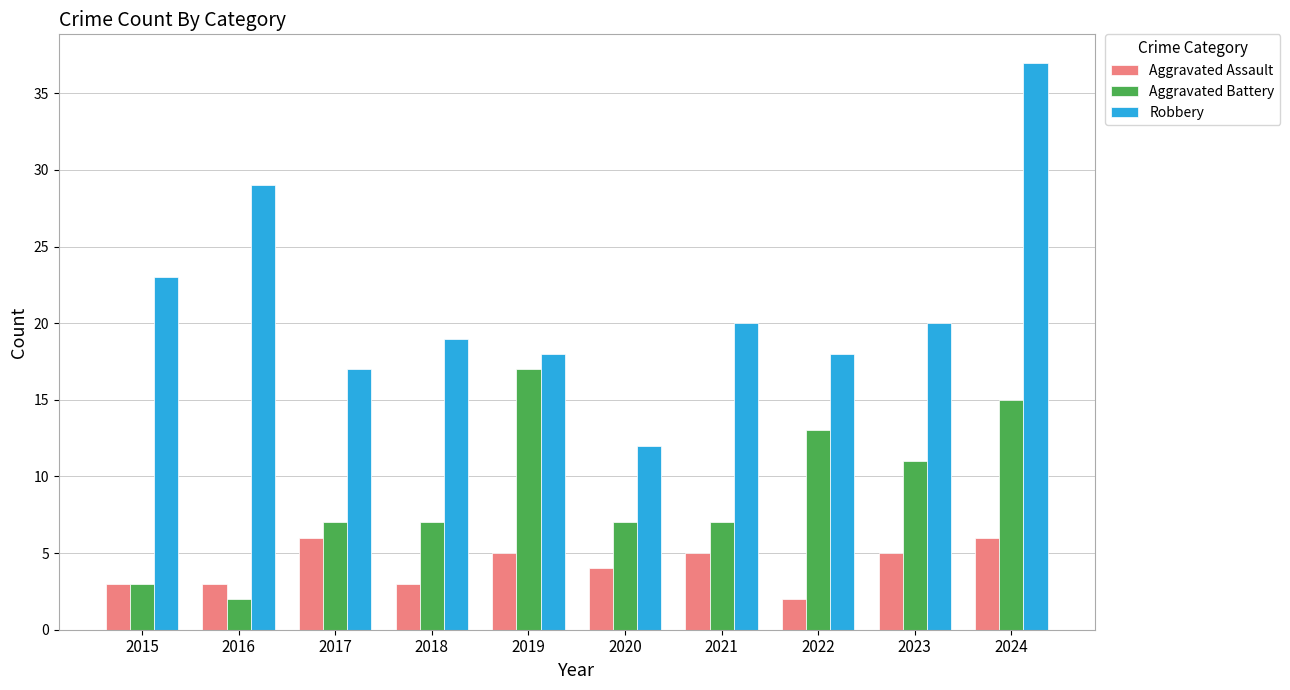

Which series has the widest spread of values?

Robbery